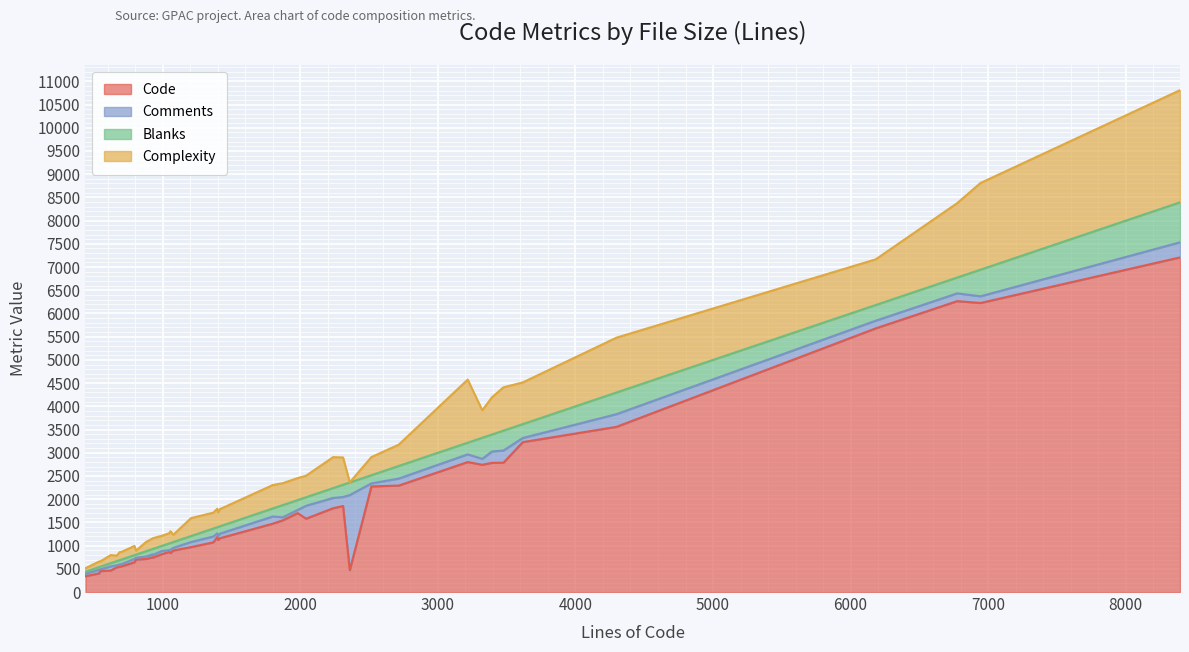

At which category does the chart reach its peak across all series?

8394